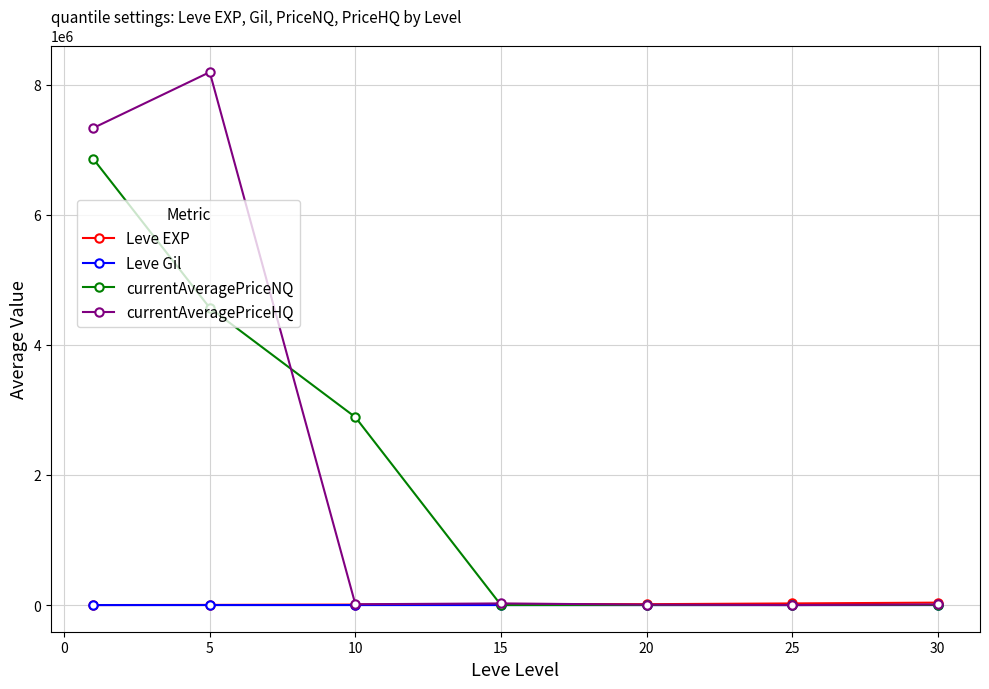

How many lines are shown in the chart?

4